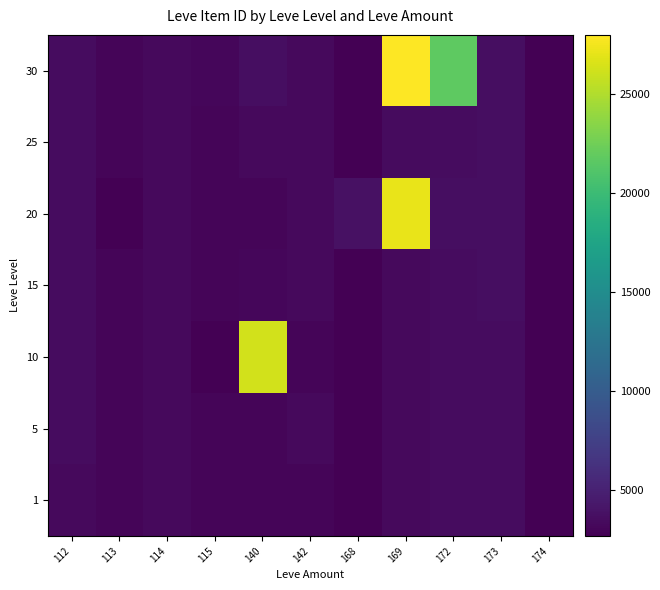

How many values in the 10 series are below 3309?

5